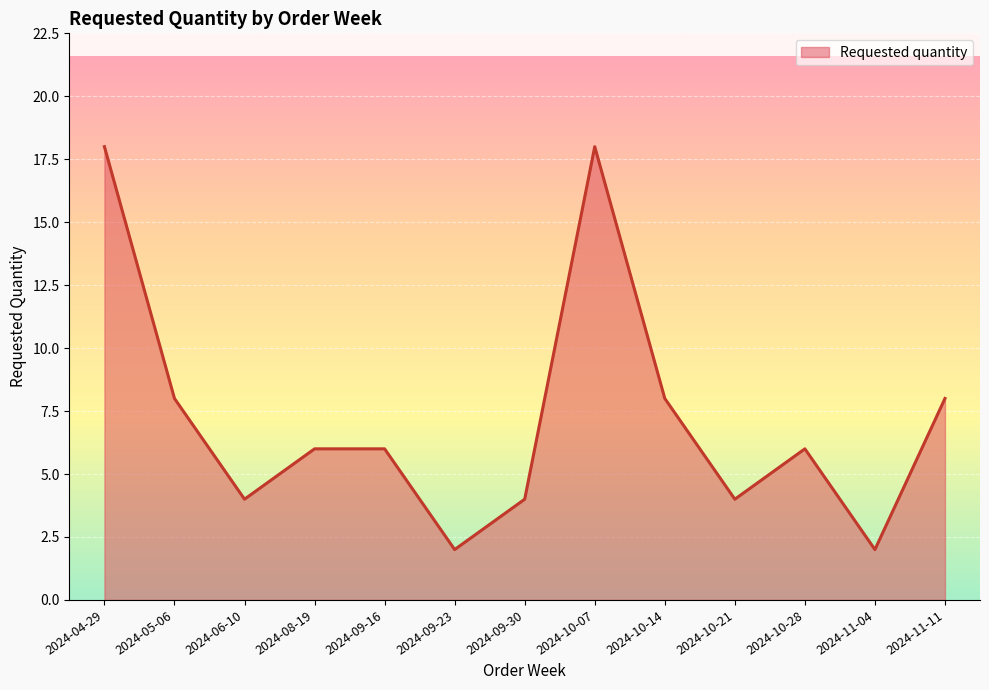

What is the sum of all values?

94